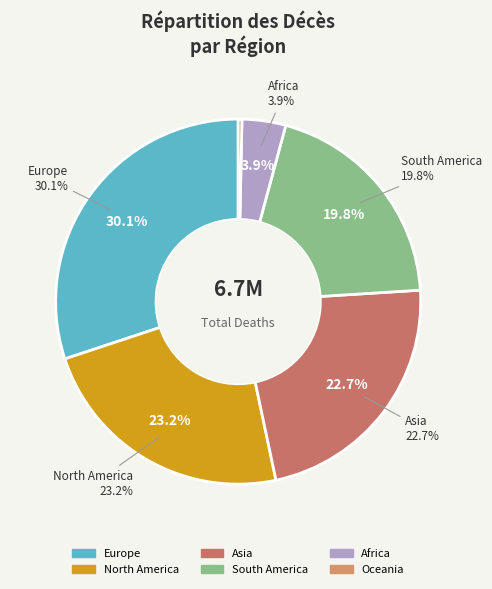

To the nearest percent, what is the difference between the largest and smallest slice percentages?

30%